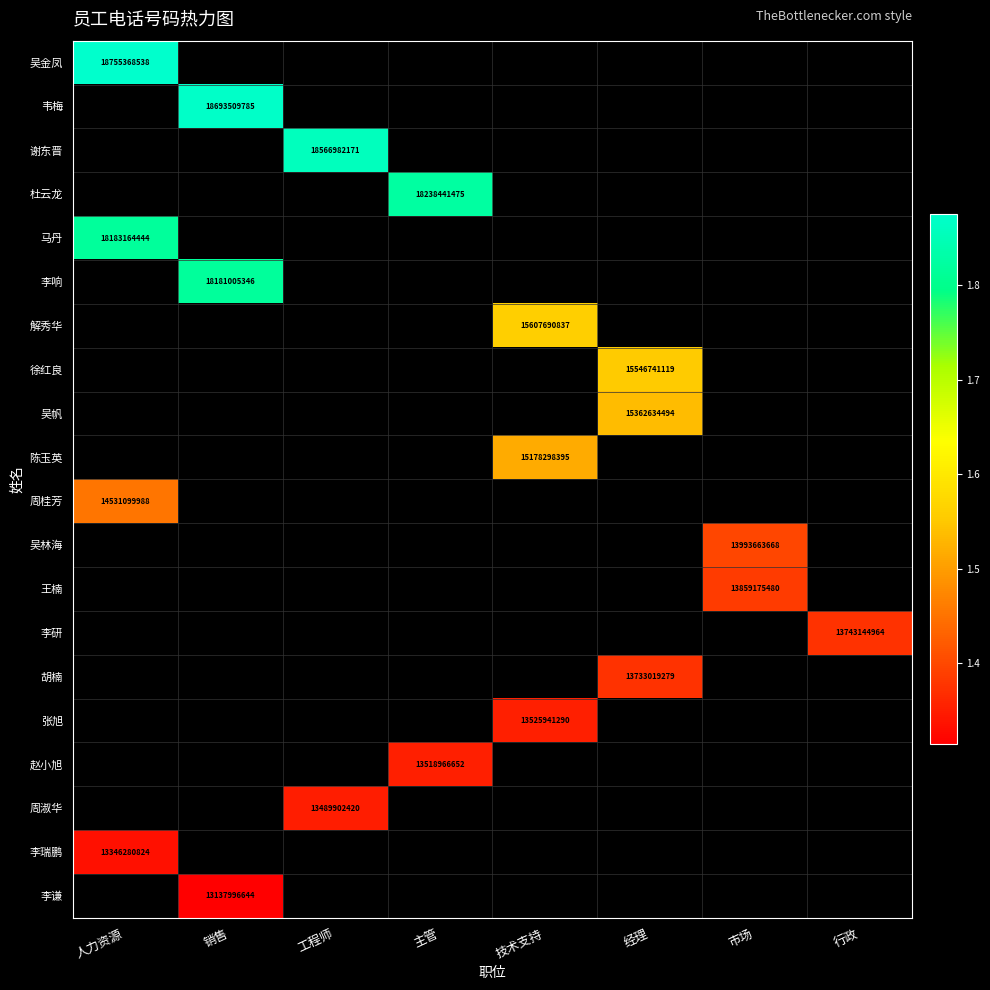

The value of 李研 at 行政 is 13743144964. True or false?

True